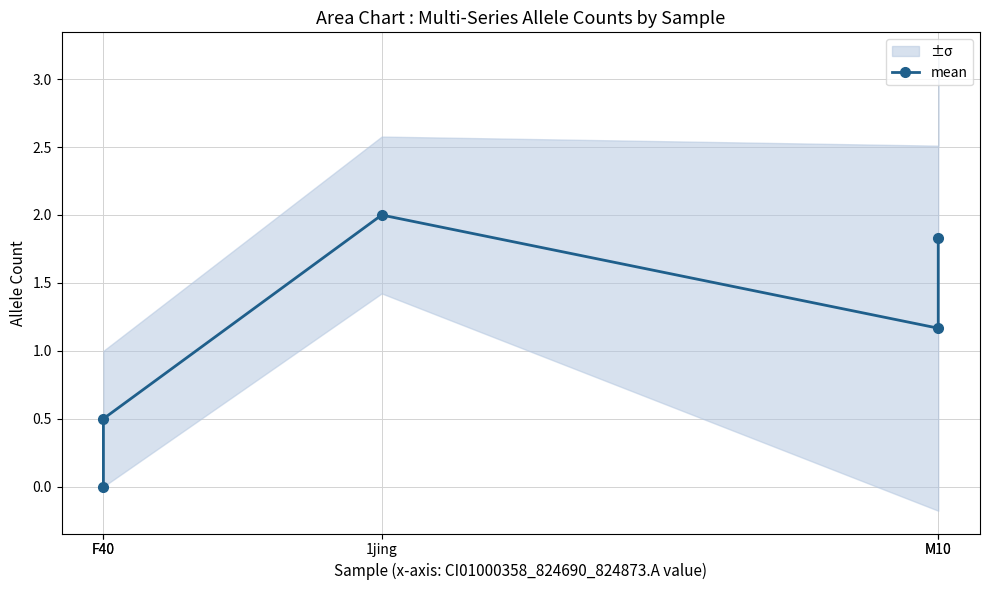

Where is the first local minimum?

M10